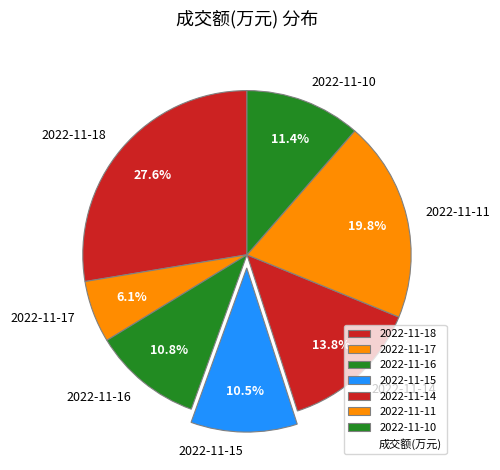

Which slice is the smallest?

2022-11-17